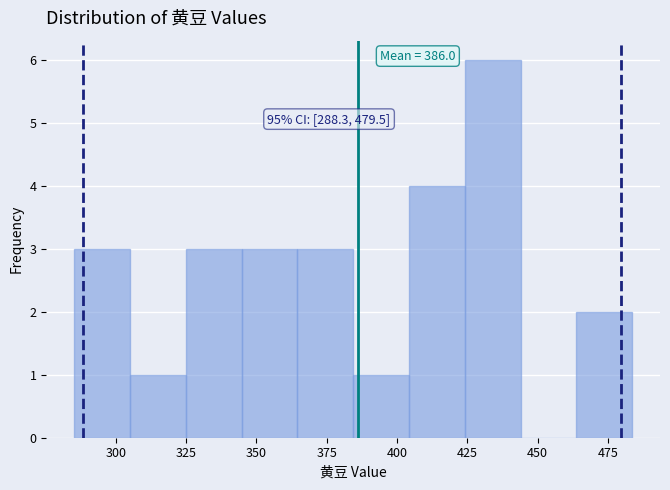

Read against the x-axis, roughly where is the centre of the tallest bar?

435